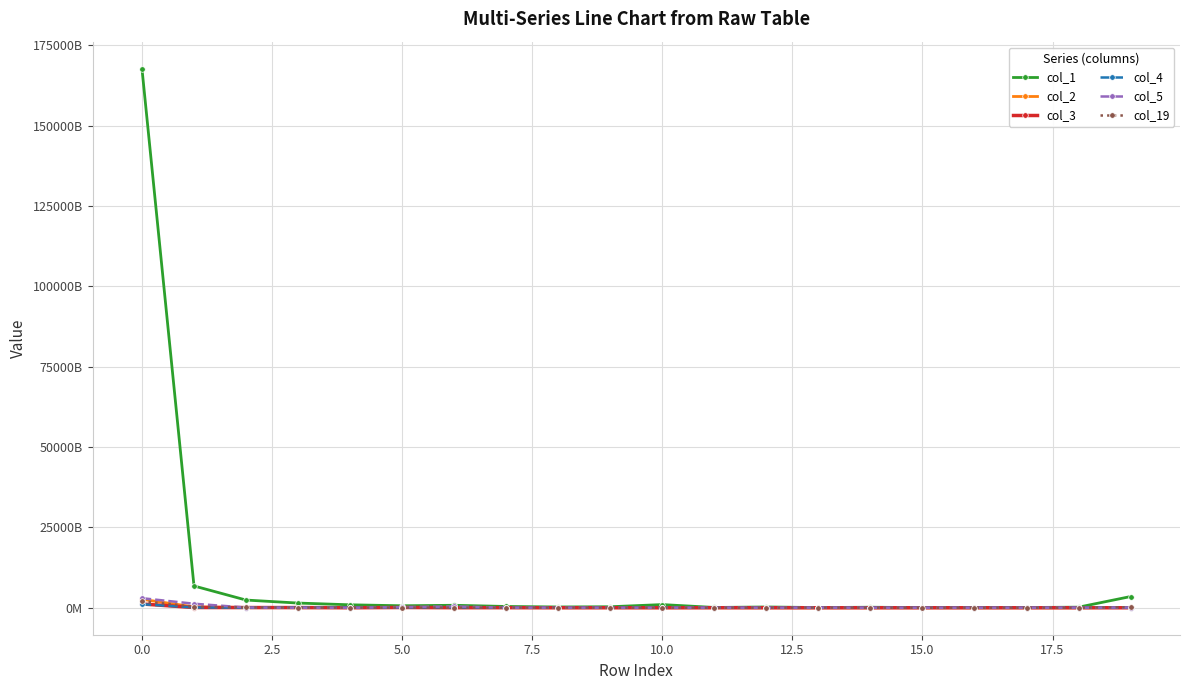

Does the chart have visible grid lines?

Yes